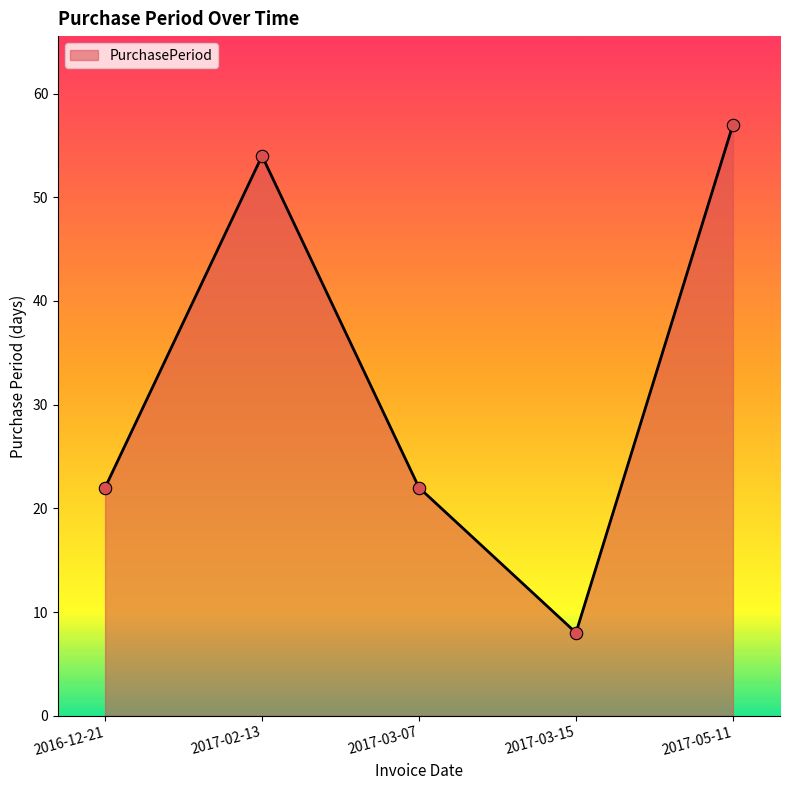

Approximately how many times larger is the value at 2017-05-11 compared to 2017-02-13?

1.1